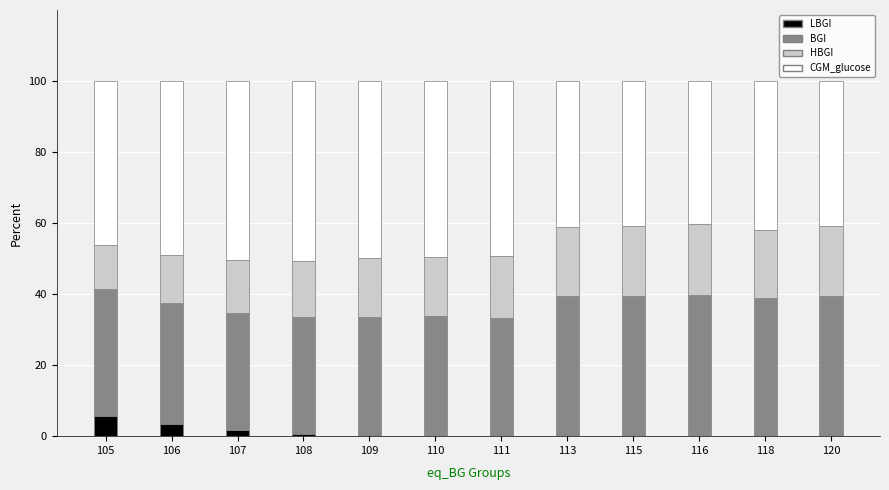

What is the total value across all series at 105?

100.0